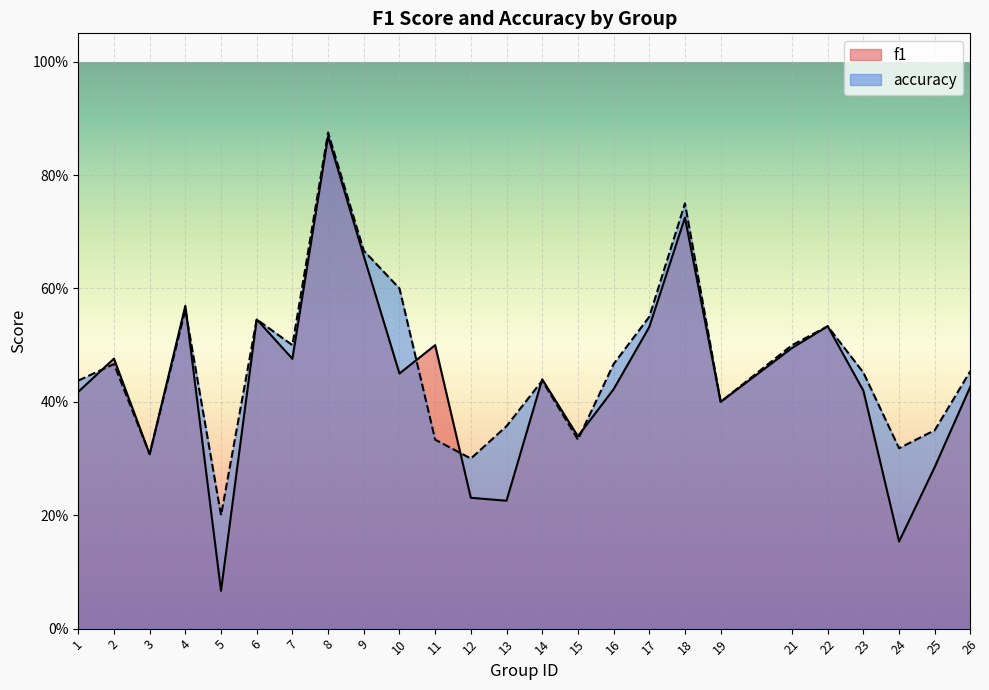

What is the difference between the second highest and minimum values in the f1 series?

0.7